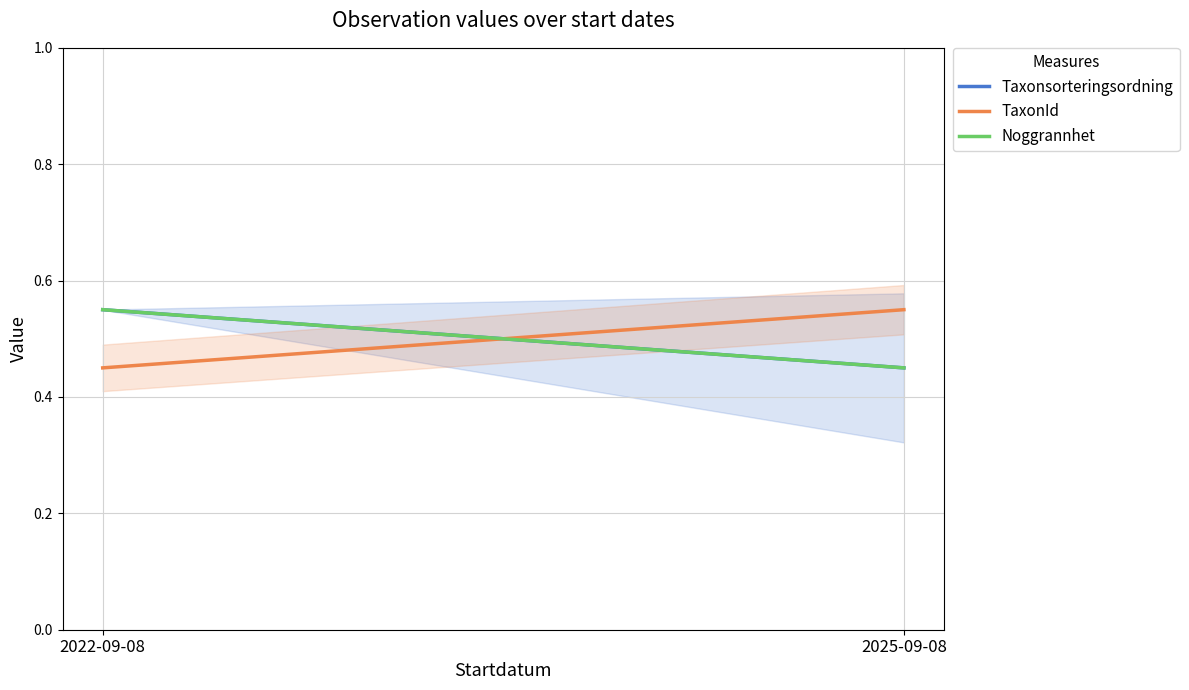

What is the difference between the maximum and minimum values in the TaxonId series?

0.1